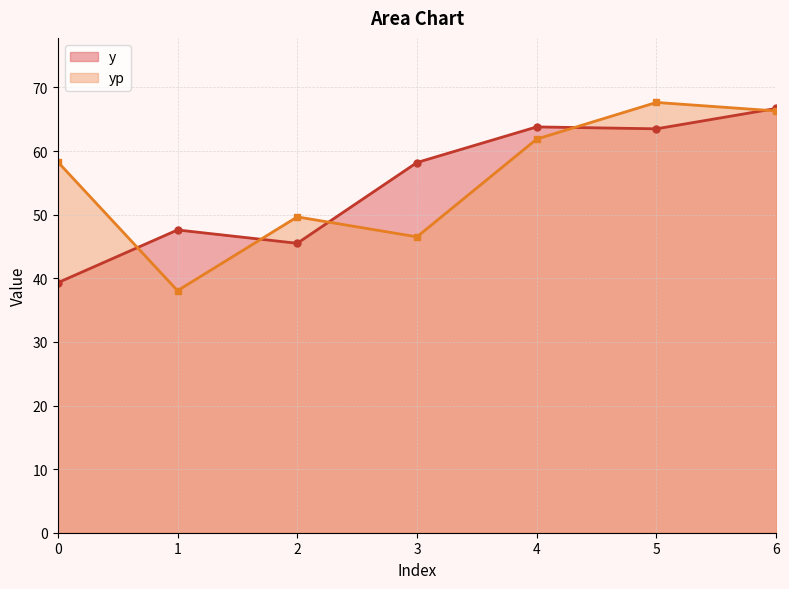

The value of y at 2 is 45.5. True or false?

True